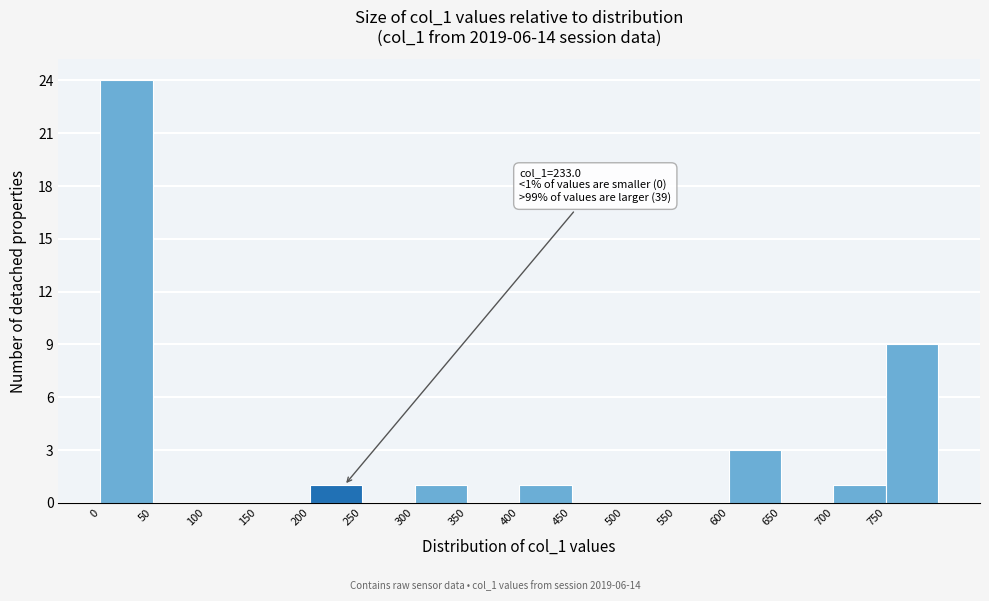

Over which range of the x-axis is the bar tallest?

0 to 50